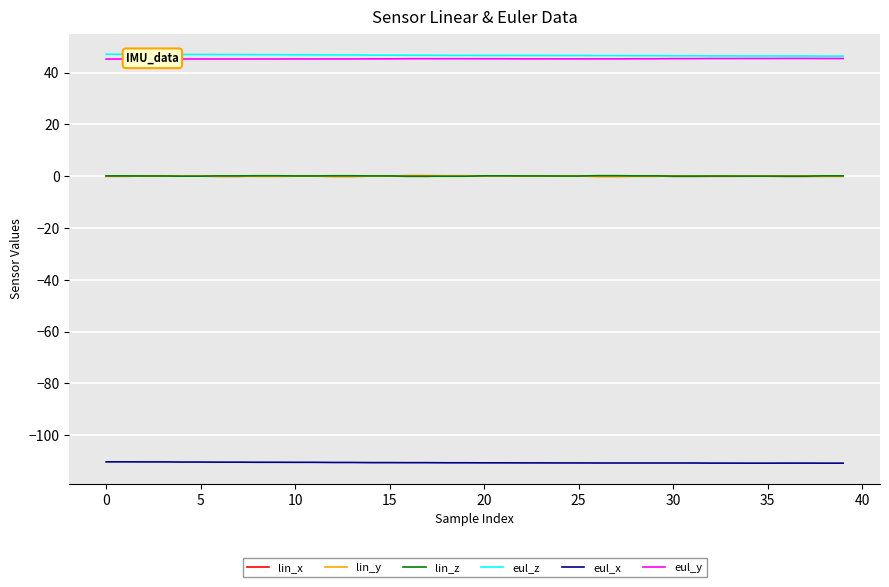

At which label is eul_y closest to 45?

−5